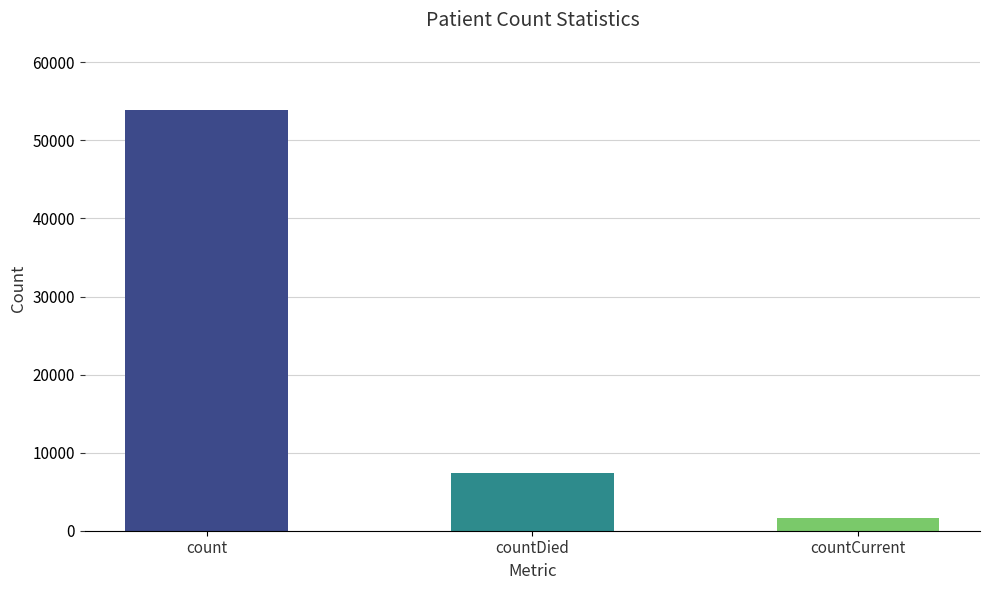

How many values are between 1676 and 53901?

3